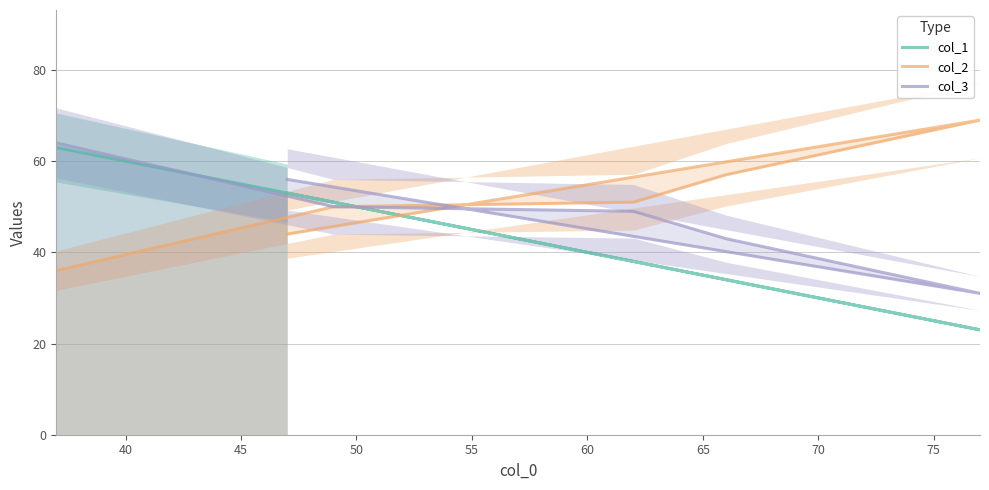

What is the value of the col_2 point at the 6th from the left?

44